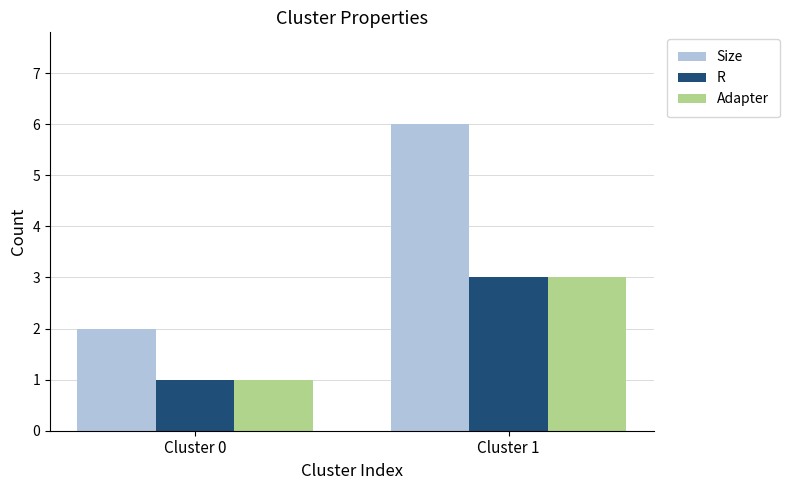

Reading right to left, transcribe all the data shown in this chart.

Size: Cluster 1=6	Cluster 0=2
R: Cluster 1=3	Cluster 0=1
Adapter: Cluster 1=3	Cluster 0=1